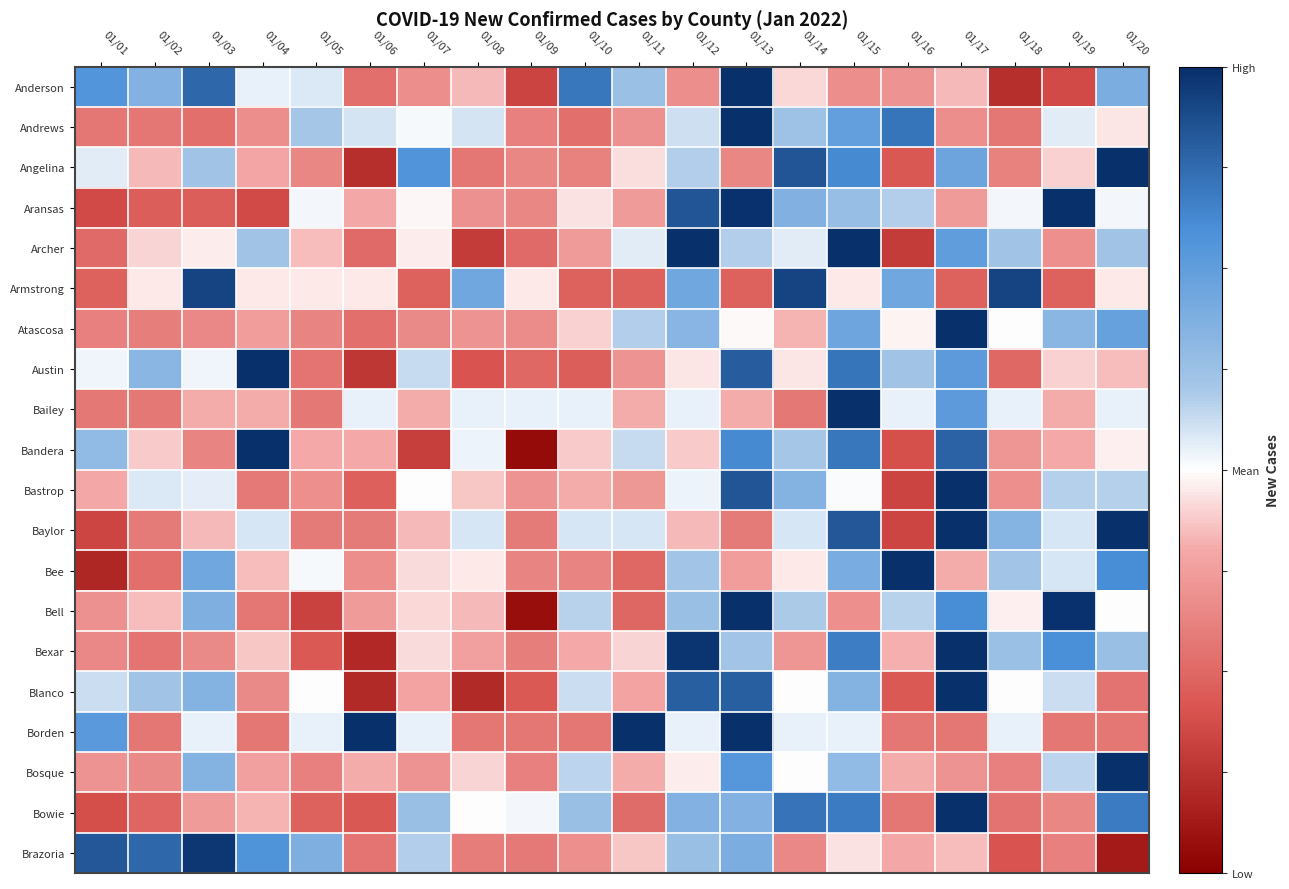

What is the total value across all series at 01/17?

7.1